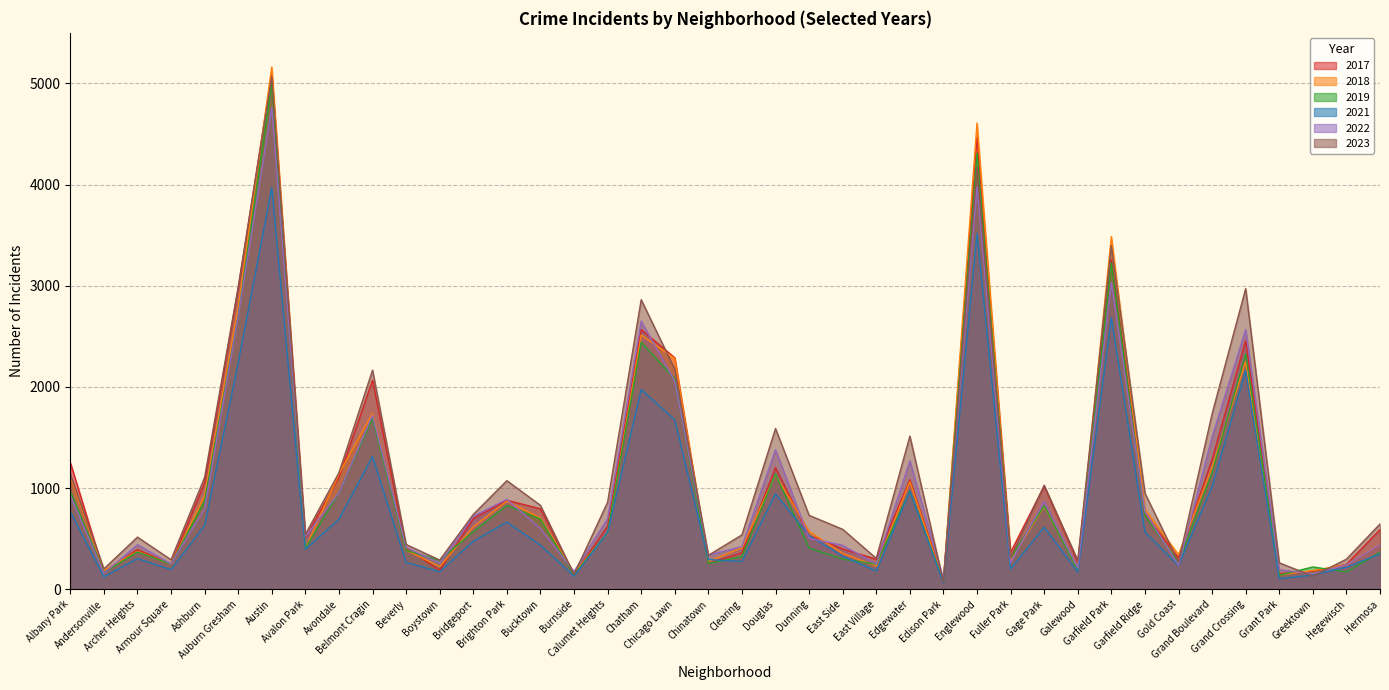

List the labels in order of 2021 value, smallest first.

Edison Park, Grant Park, Andersonville, Burnside, Greektown, Galewood, Boystown, East Village, Armour Square, Fuller Park, Hegewisch, Gold Coast, Beverly, Clearing, Chinatown, Archer Heights, East Side, Hermosa, Avalon Park, Bucktown, Bridgeport, Dunning, Calumet Heights, Garfield Ridge, Gage Park, Ashburn, Brighton Park, Avondale, Albany Park, Douglas, Edgewater, Grand Boulevard, Belmont Cragin, Chicago Lawn, Chatham, Grand Crossing, Auburn Gresham, Garfield Park, Englewood, Austin